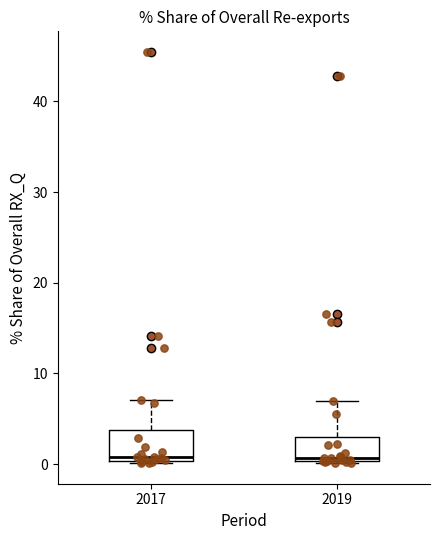

Reading left to right, transcribe this box plot: for each box, give where its median line is, the range the box spans, and where its two whiskers end, as read against the y-axis. The values are not printed on the chart, so give them approximately, as read against the axis.

2017: median 1, box 0 to 4, whiskers 0 to 7
2019: median 1, box 0 to 3, whiskers 0 to 7